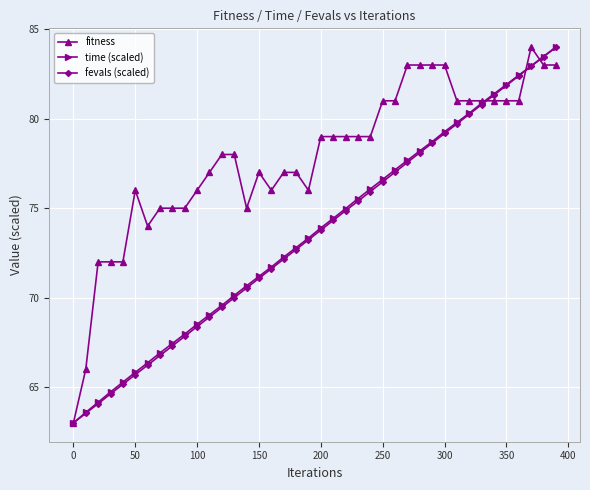

What is the difference between the maximum and minimum values in the time (scaled) series?

21.0